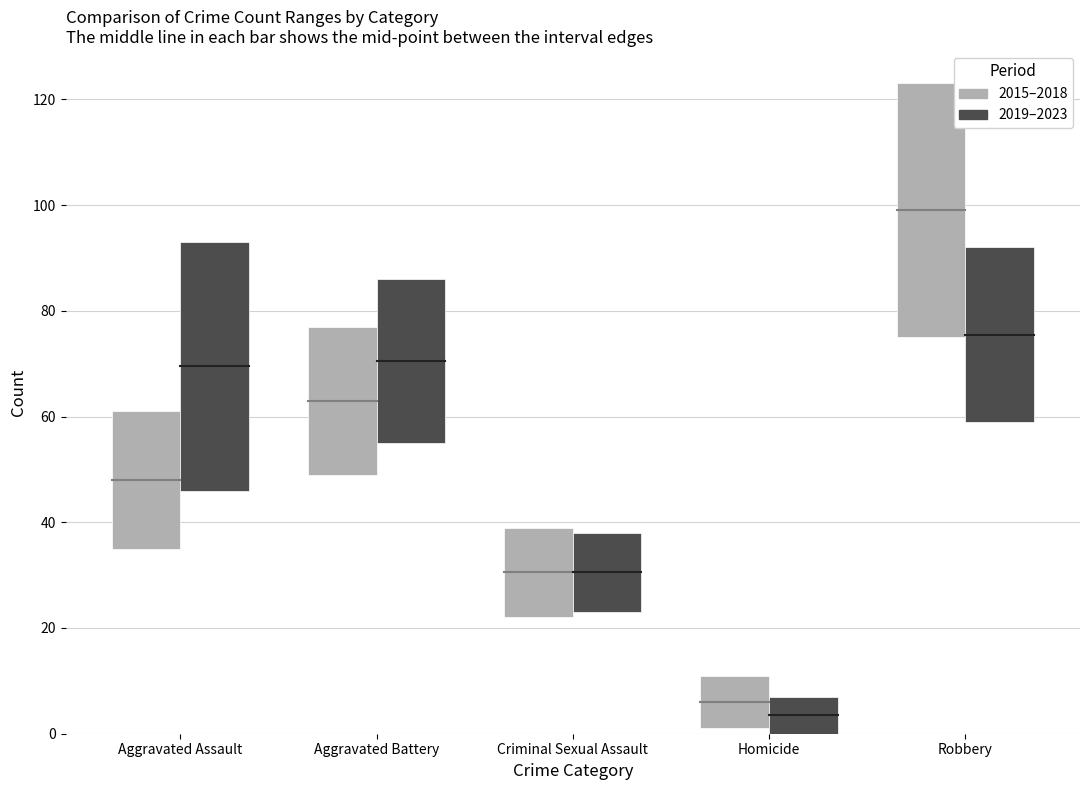

Are the bars grouped side by side (vs. stacked)?

Yes